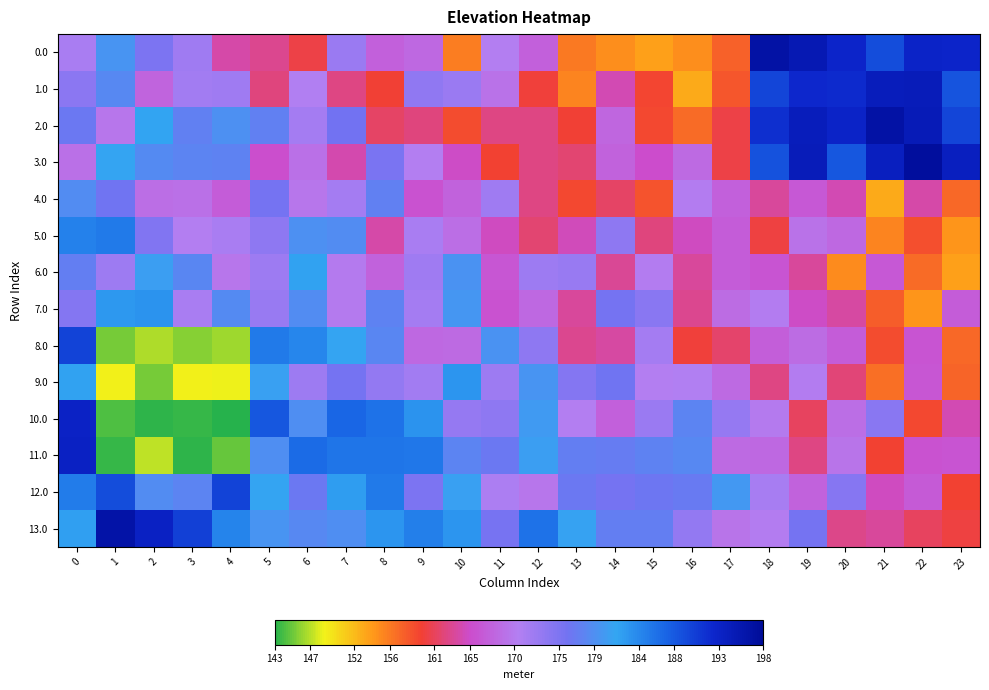

Which series has the widest spread of values?

10.0